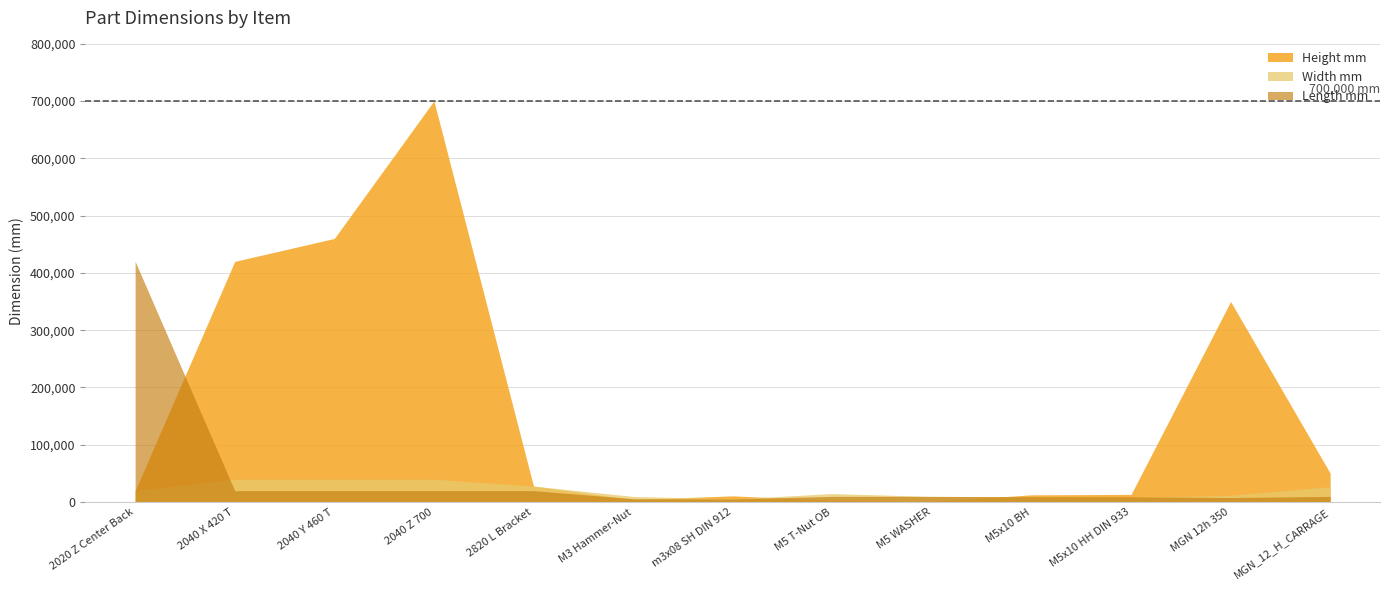

What are all the series names shown in the legend?

Height mm, Width mm, Length mm